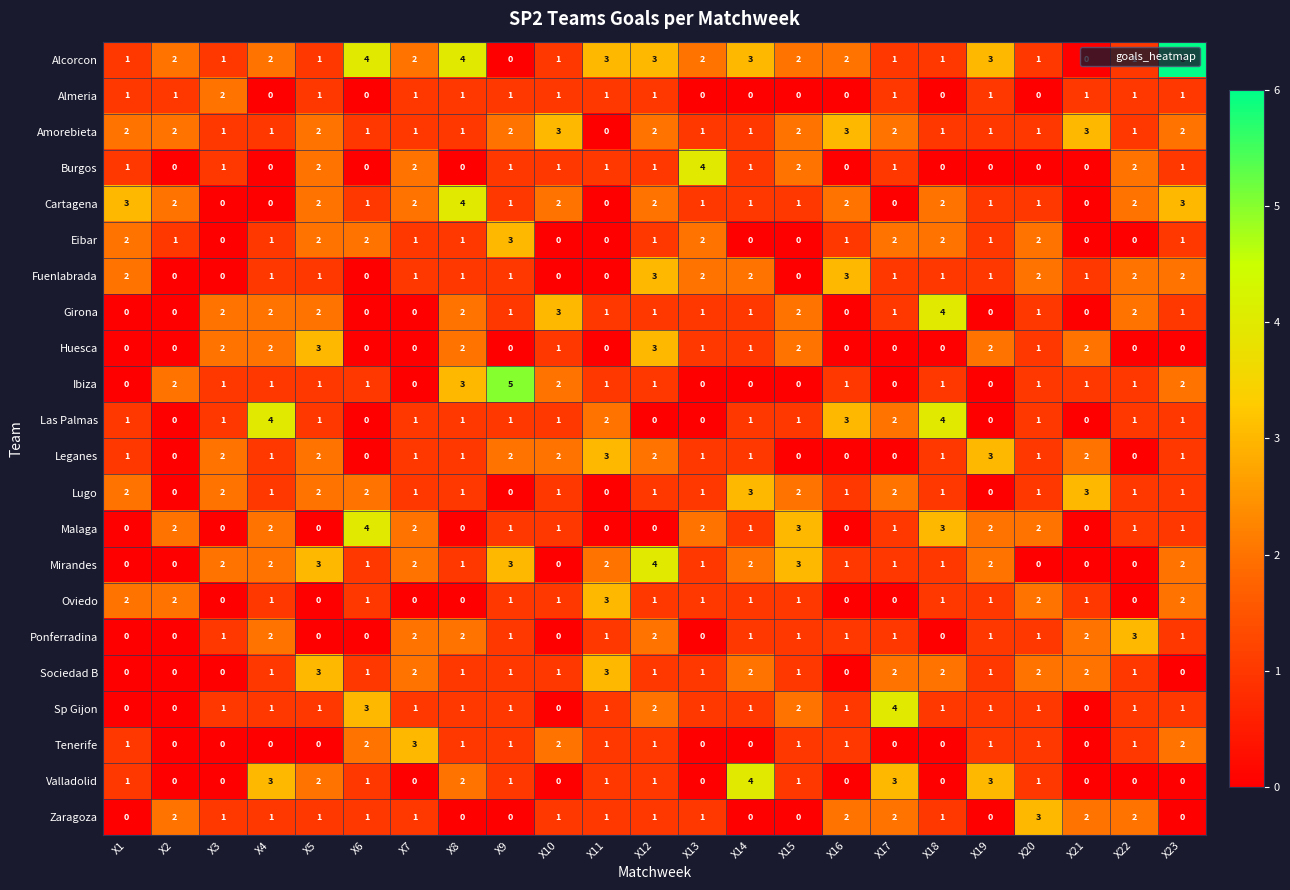

What is the spread (max minus min) of values at X1?

3